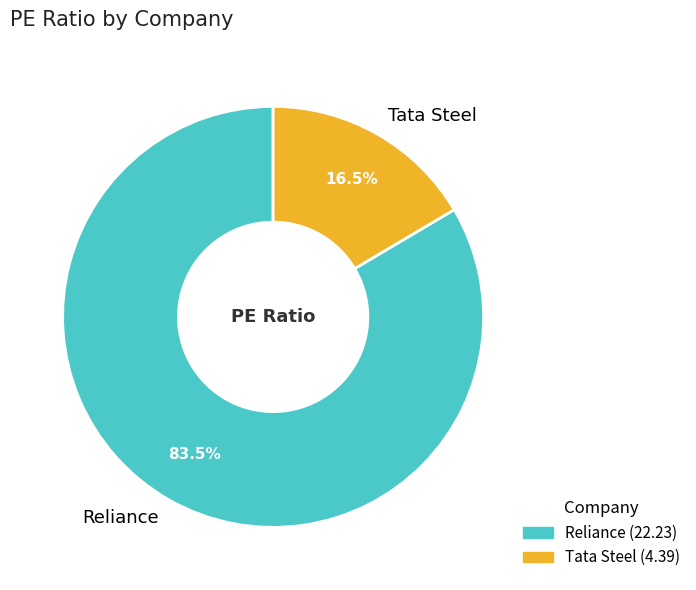

Which has a higher value, Reliance or Tata Steel?

Reliance